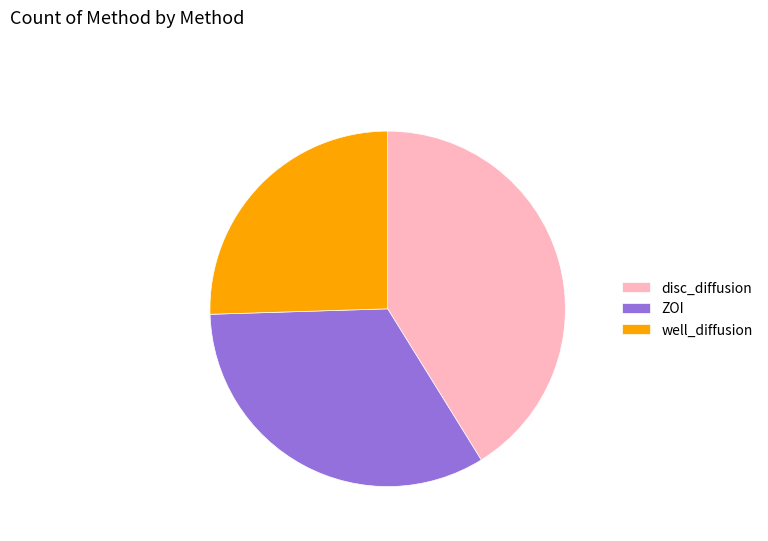

Is there a majority slice in this chart?

No